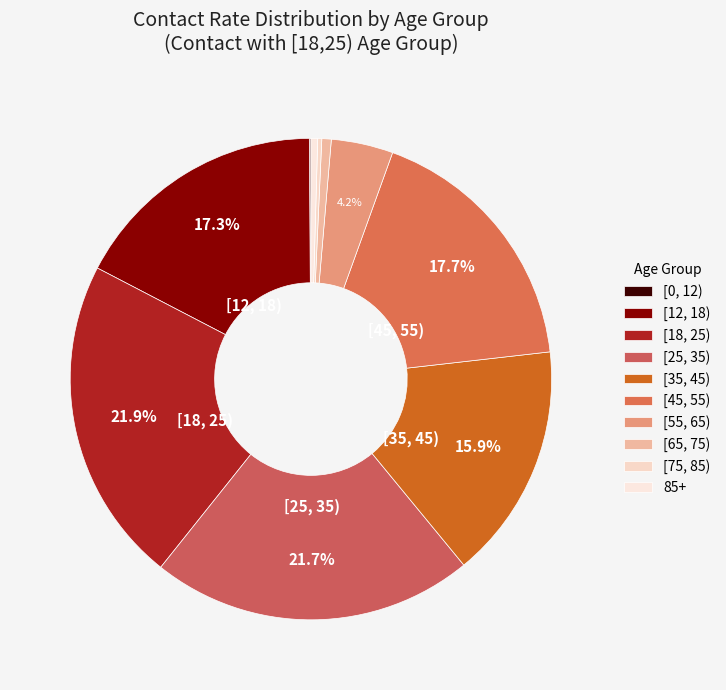

How much of the chart is everything except [25, 35)?

78.3%